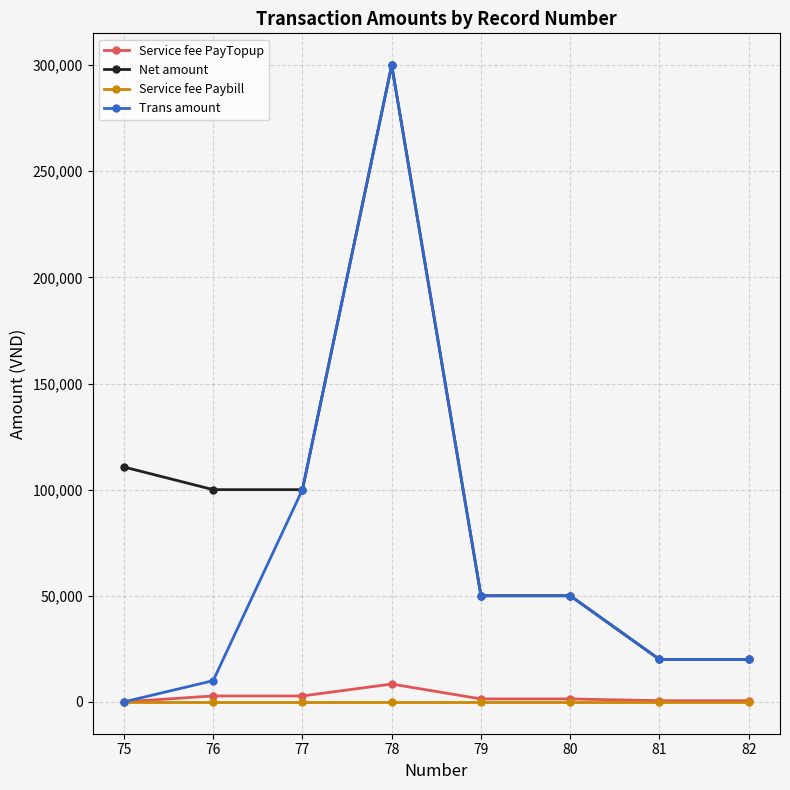

True or false: Net amount has more than 0 interior local peaks.

True